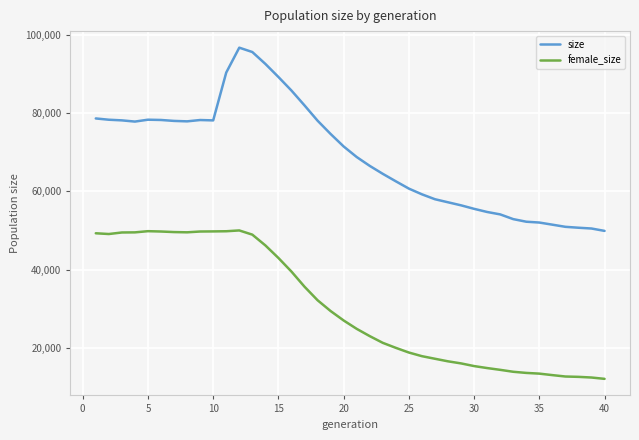

In size, how many points are higher than both neighbors (excluding endpoints)?

3